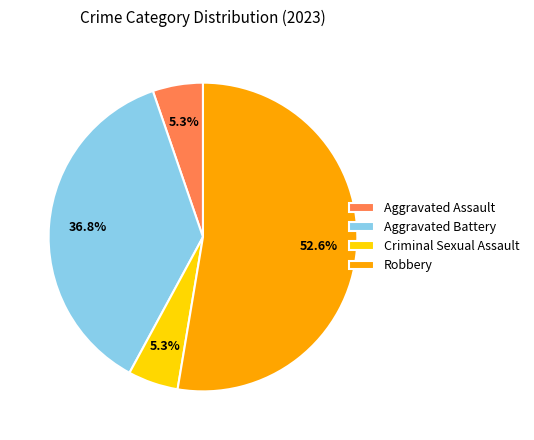

What is the largest slice in the pie chart?

Robbery